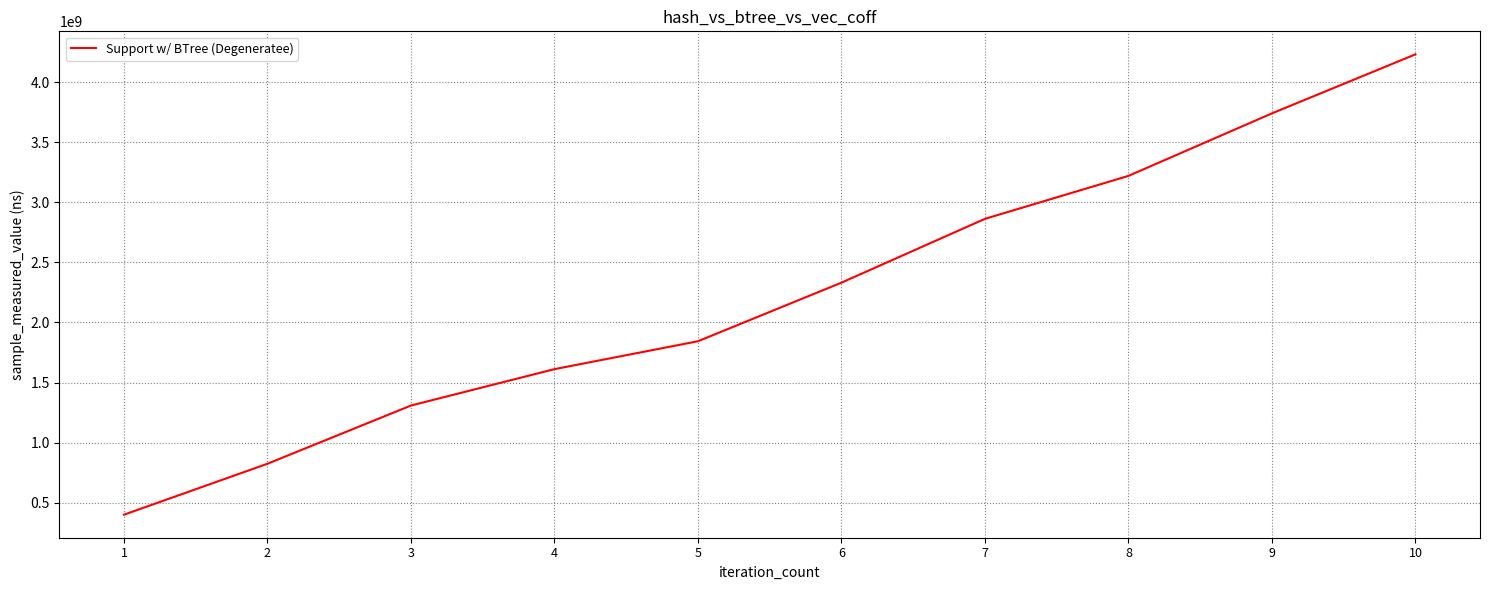

Which has a higher value, 3 or 9?

9